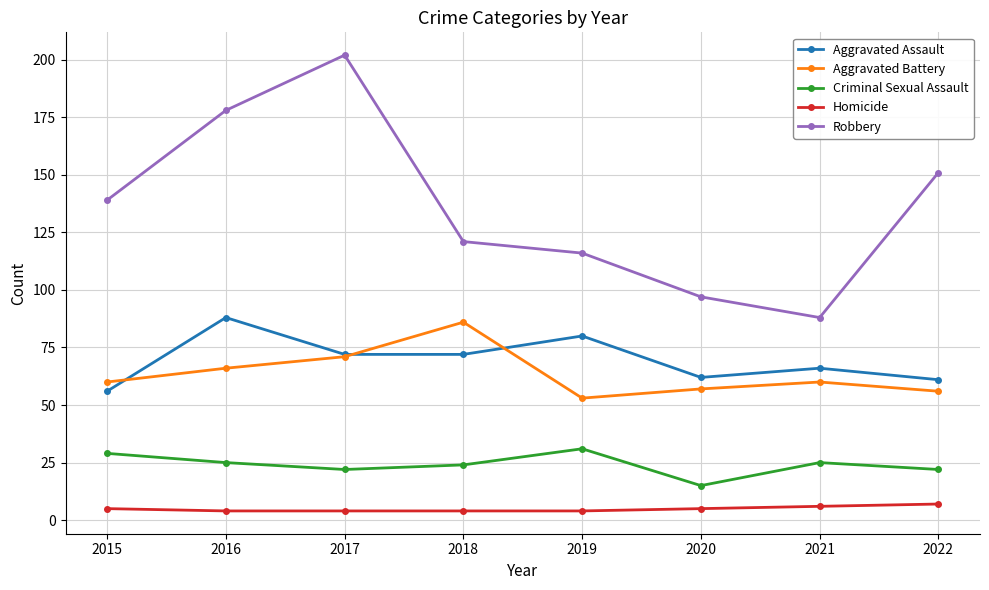

How many data points does each series have?

8